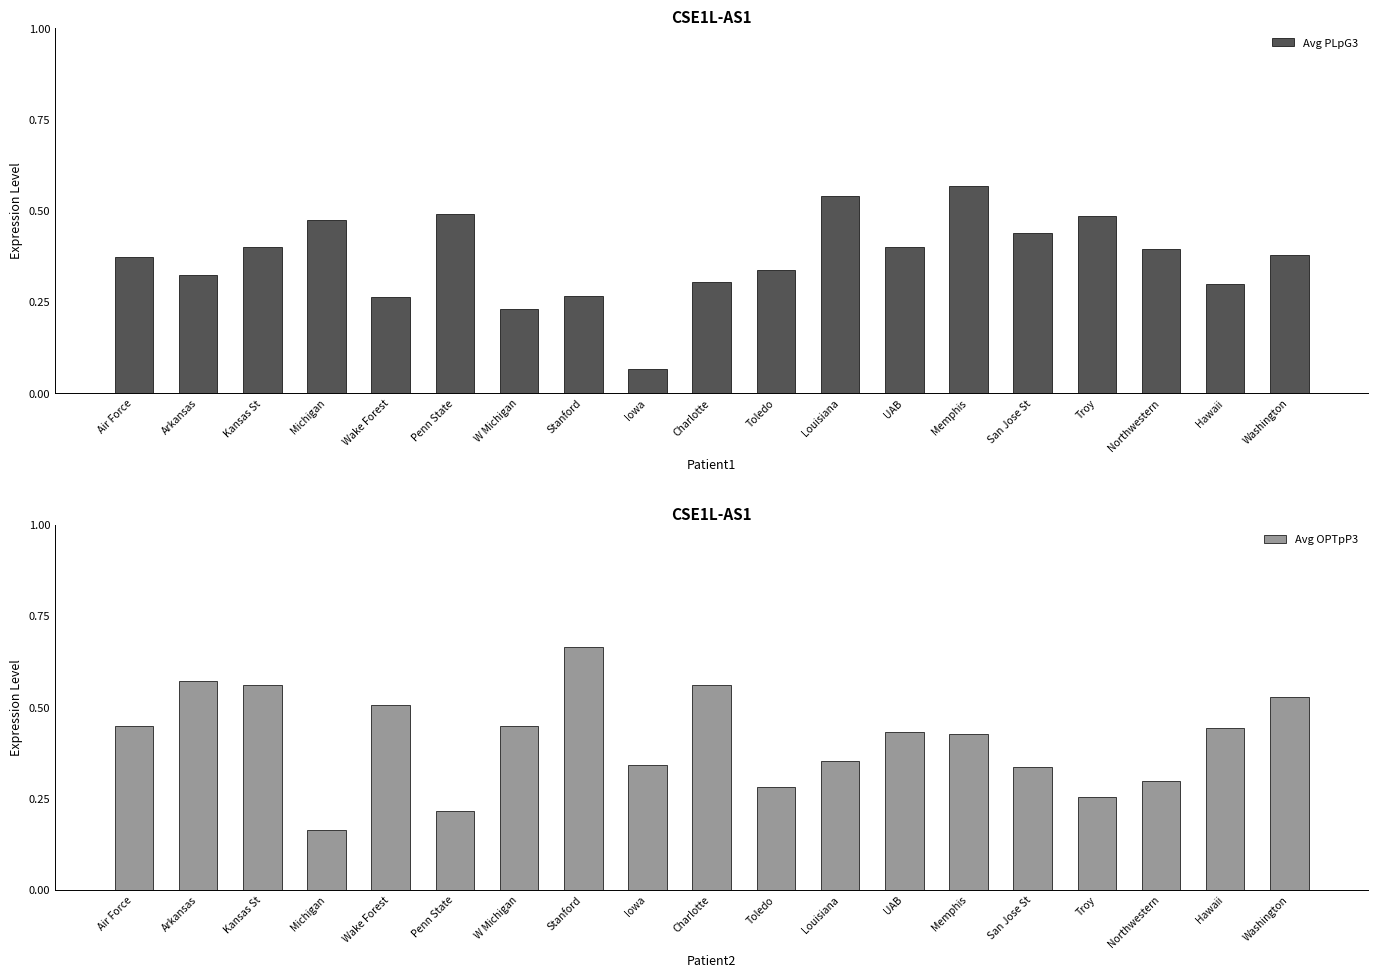

Which series changed the most between W Michigan and Washington?

Avg PLpG3